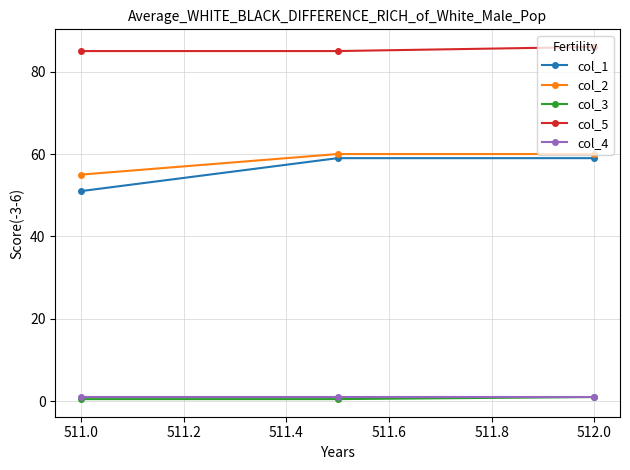

Reading left to right, what are all the values shown in this chart?

col_1: 51.0	59.0	59.0
col_2: 55.0	60.0	60.0
col_3: 0.5	0.5	1.0
col_5: 85.0	85.0	86.0
col_4: 1.0	1.0	1.0